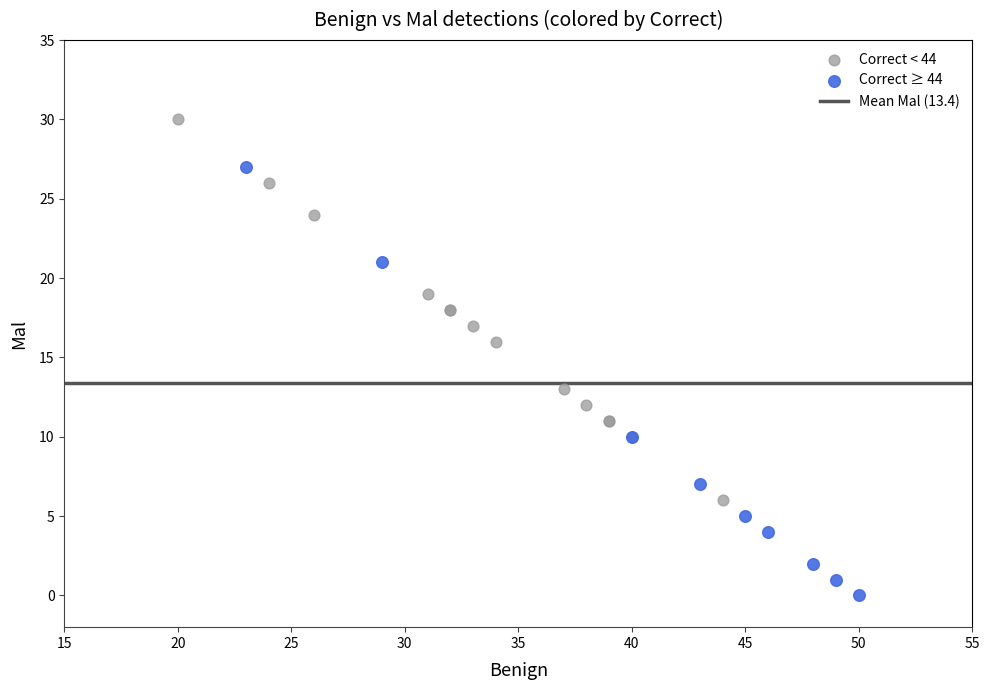

Which series has the largest Y range (max minus min)?

Correct ≥ 44